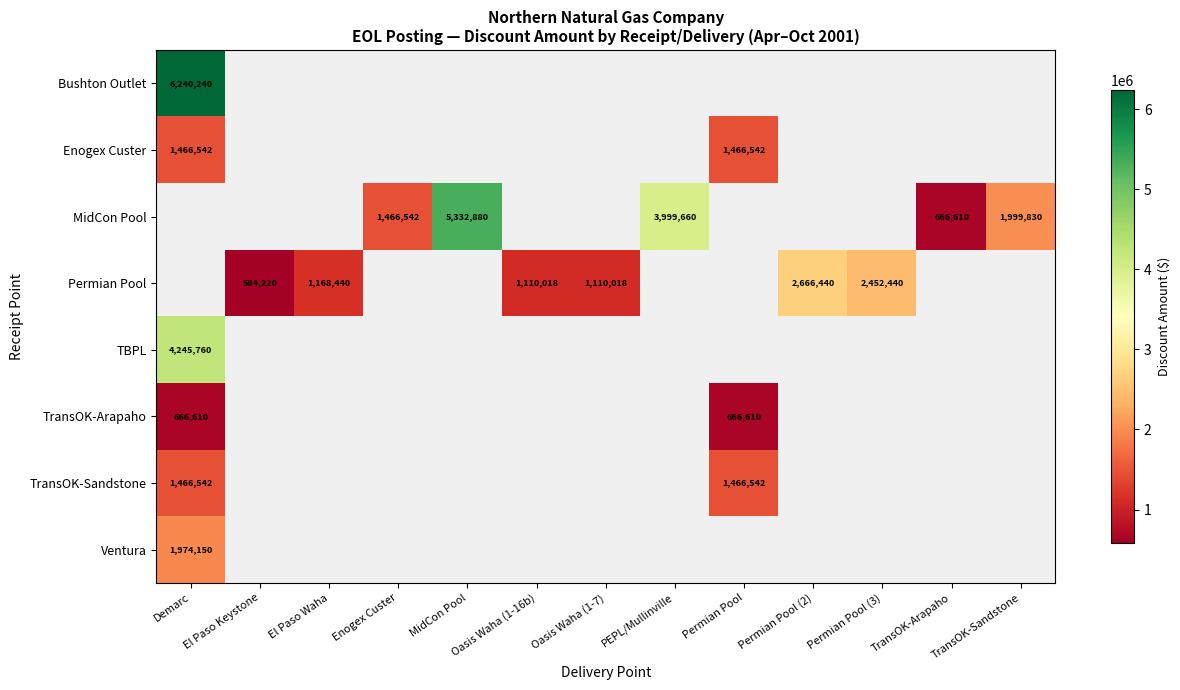

Between Oasis Waha (1-7) and Permian Pool, which is larger?

Permian Pool